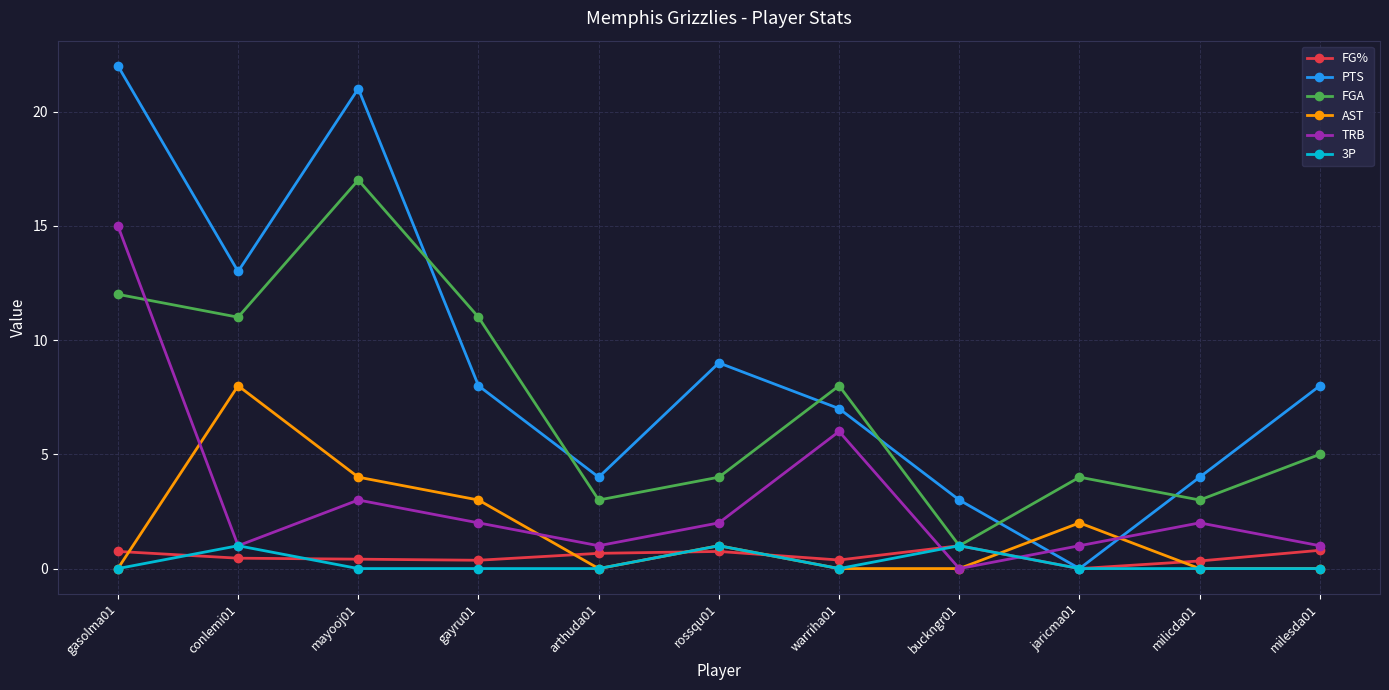

What are all the series names shown in the legend?

FG%, PTS, FGA, AST, TRB, 3P